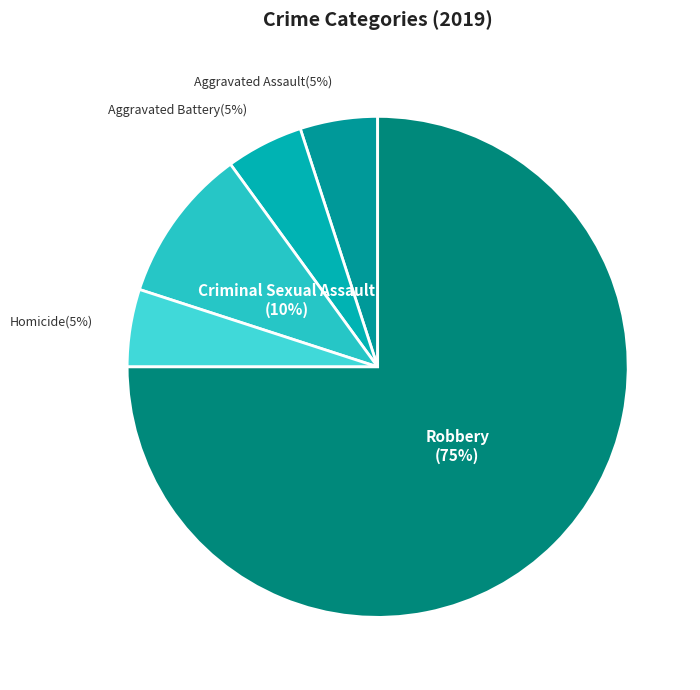

How many slices are in this pie chart?

5